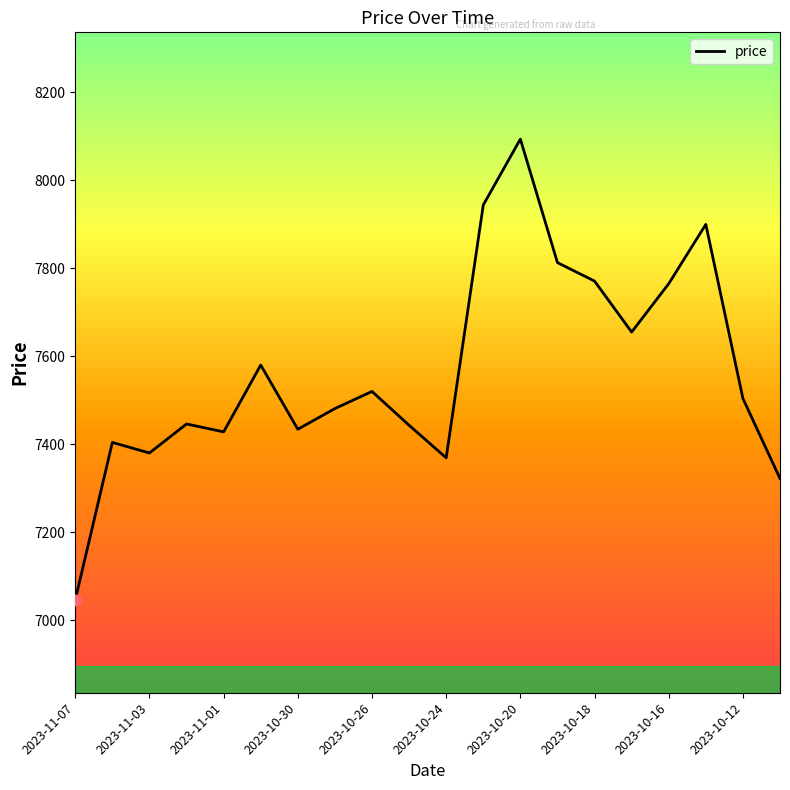

What is the difference between the maximum and minimum values?

1048